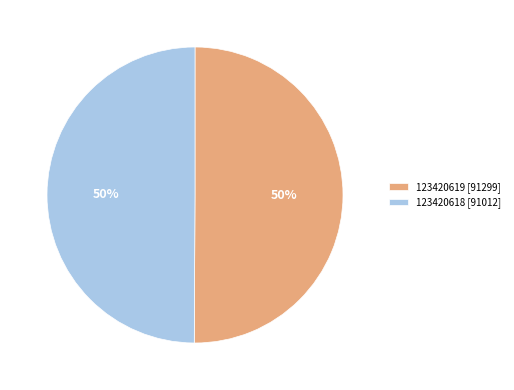

Count the number of slices in the pie.

2